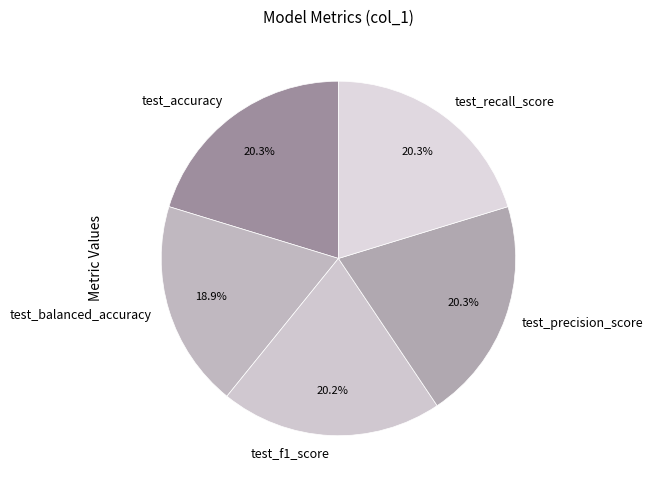

Does any single category account for the majority?

No